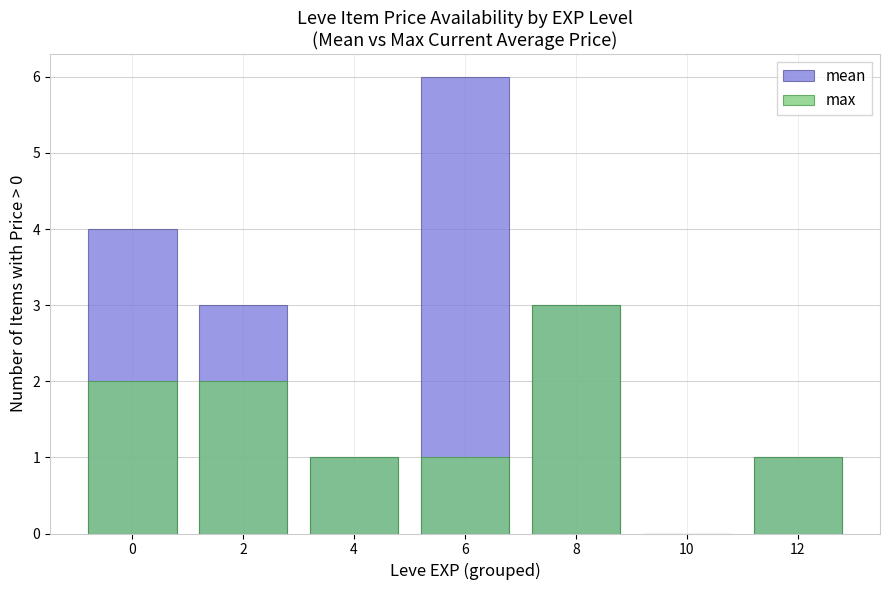

Between 12 and 4, which is larger?

12